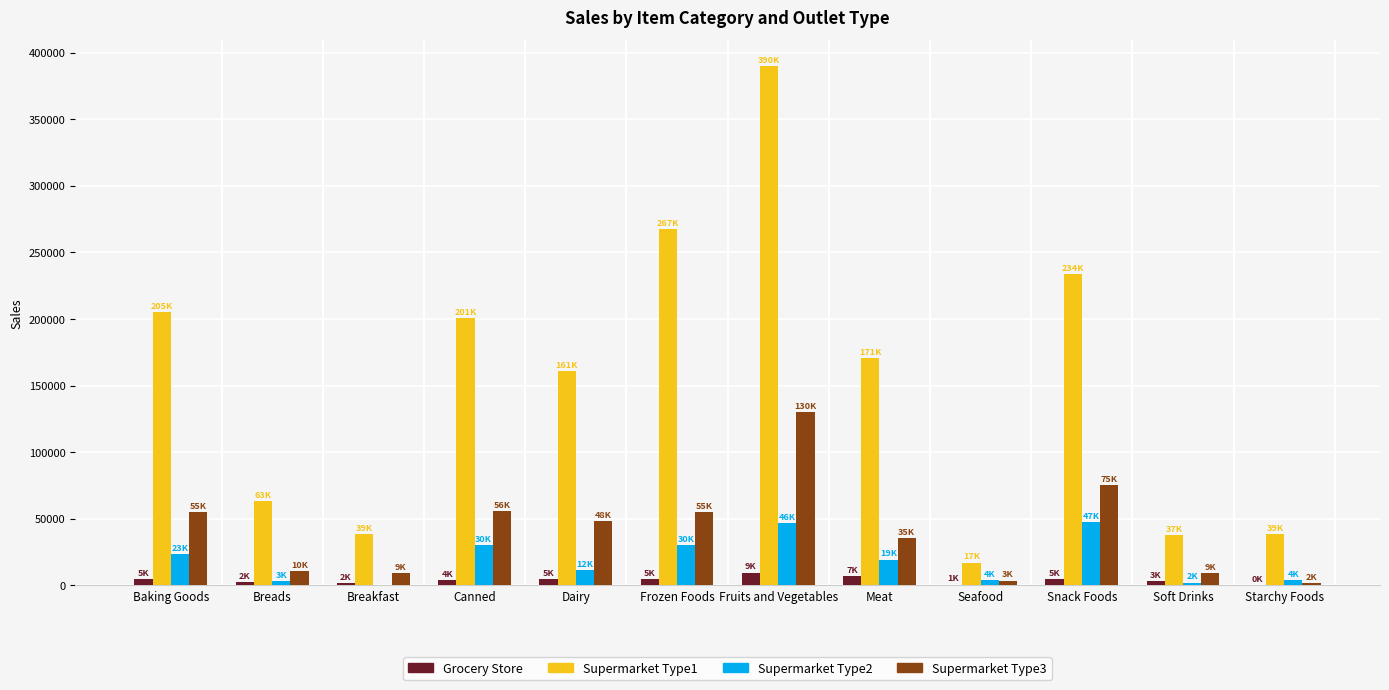

The Supermarket Type2 series shows 23353.6 at Baking Goods. True or false?

True